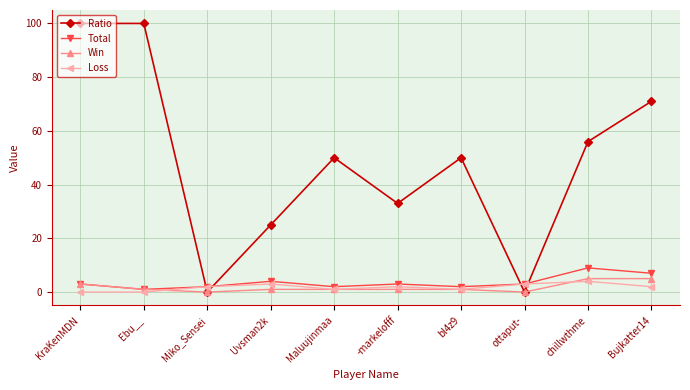

What value does the Total series have at Maluujinmaa?

2